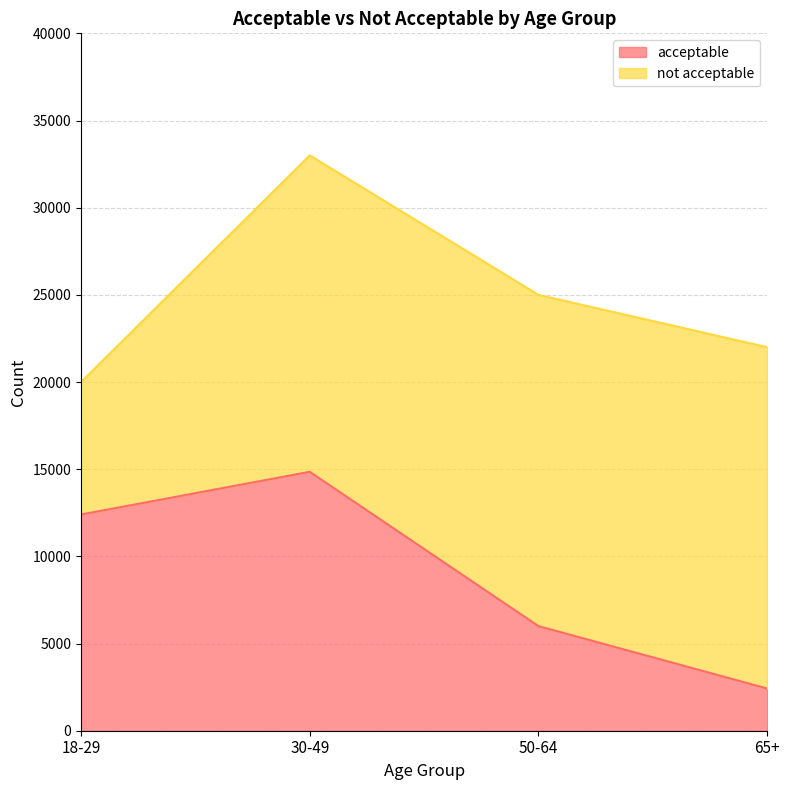

True or false: there are more than 1 points higher than both neighbors.

False